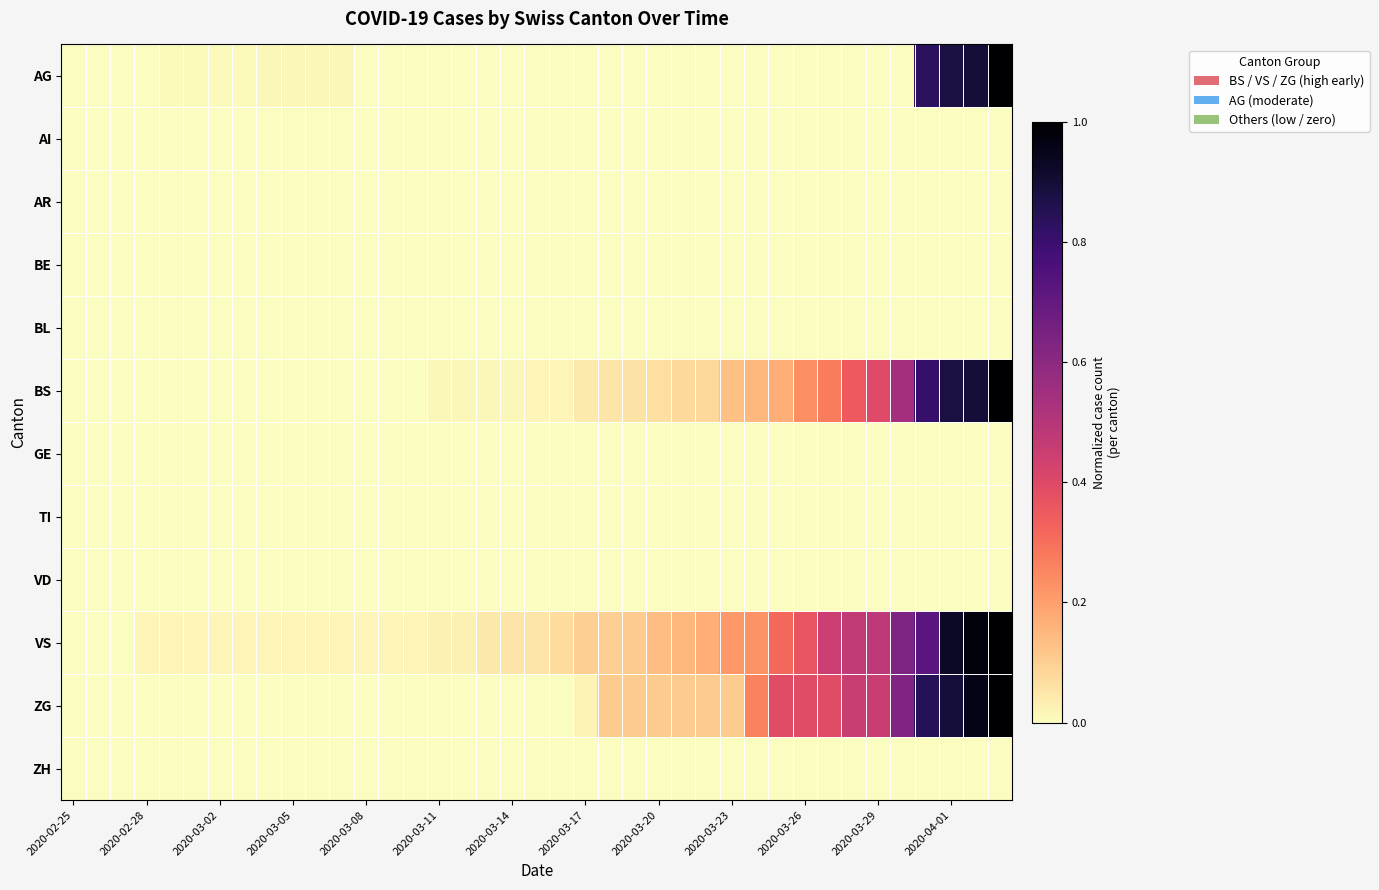

Rank the series by their maximum value, from highest to lowest.

AG, BS, VS, ZG, AI, AR, BE, BL, GE, TI, VD, ZH